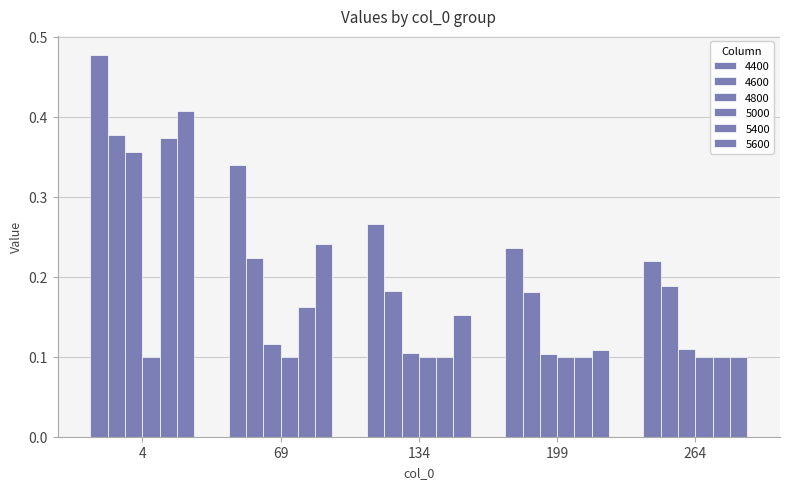

How many categories are shown in the chart?

5